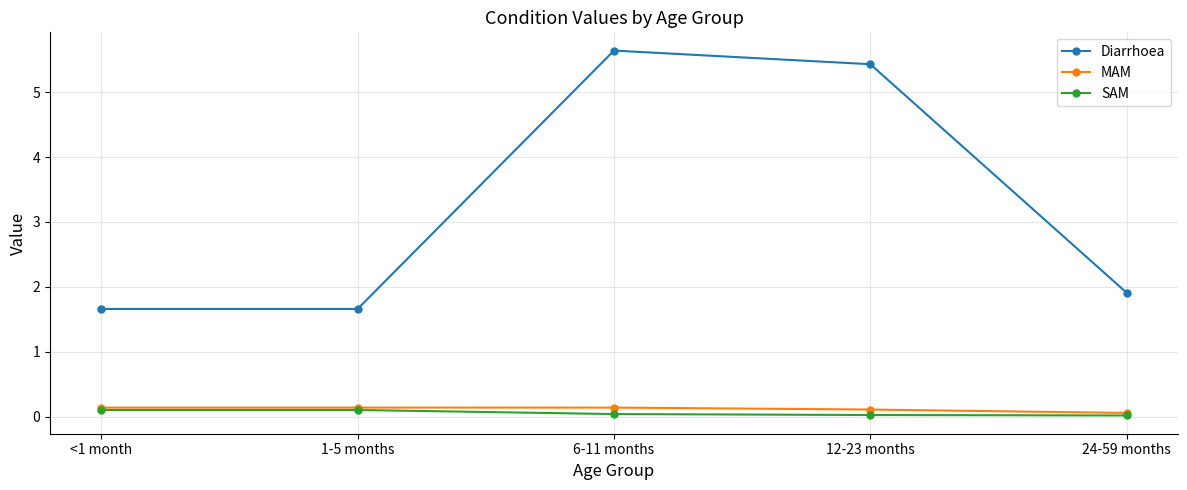

Rank the series at 6-11 months from highest to lowest value.

Diarrhoea, MAM, SAM